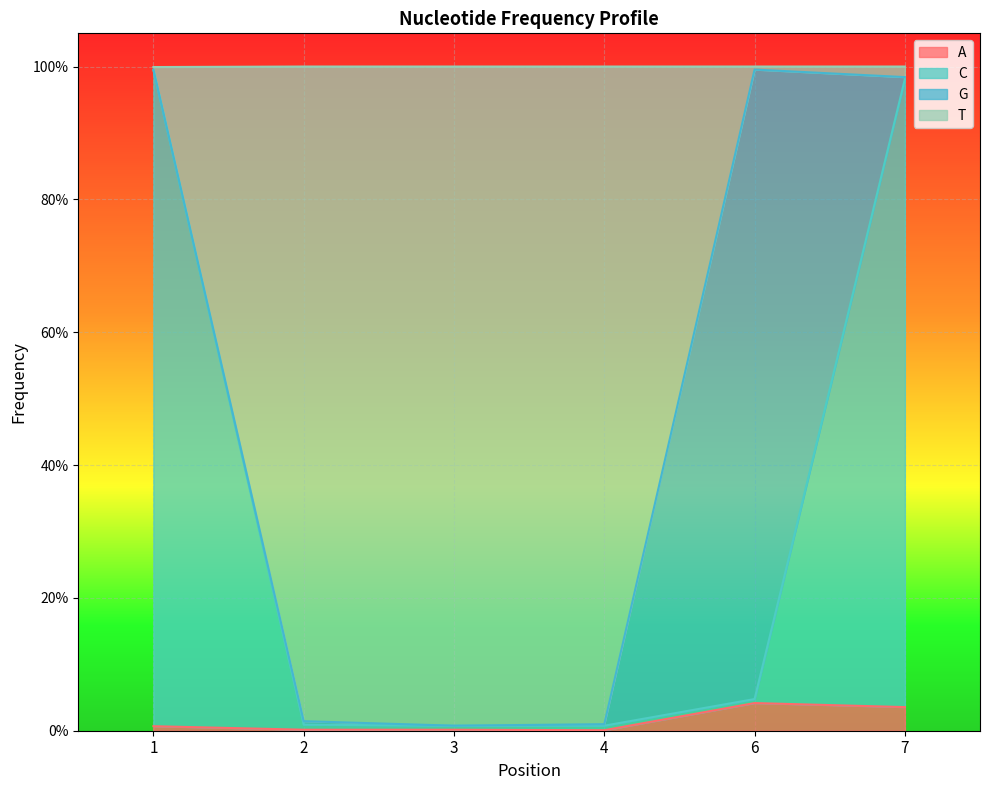

At which category does C reach its first local valley?

3